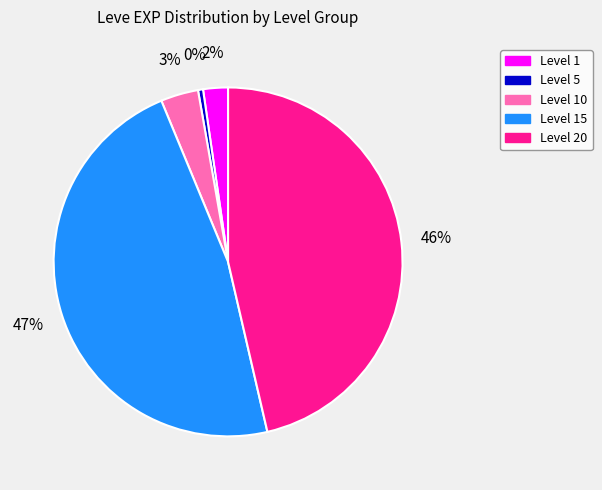

Does any single category account for the majority?

No